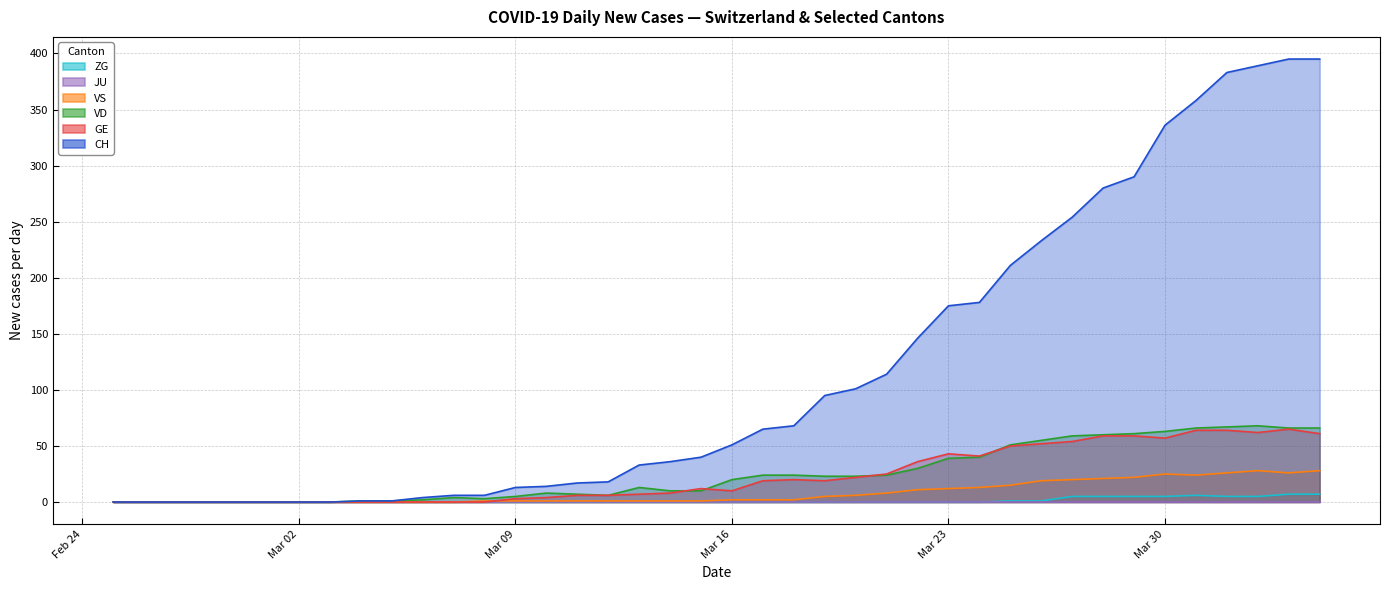

True or false: CH and VD intersect in this chart.

False